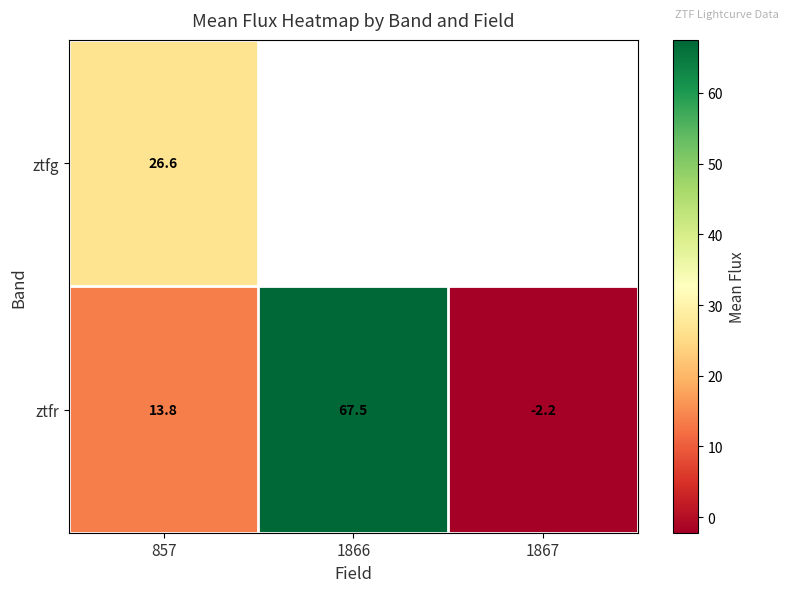

What is the sum of all ztfr values?

79.1